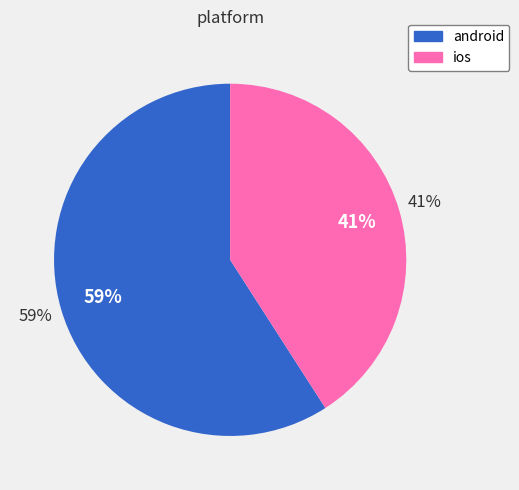

Which category has the biggest portion of the pie?

android